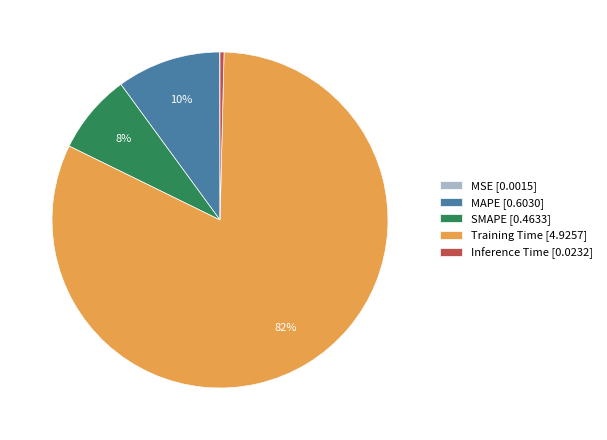

Is it true that SMAPE [0.4633] is 1% of the pie?

False